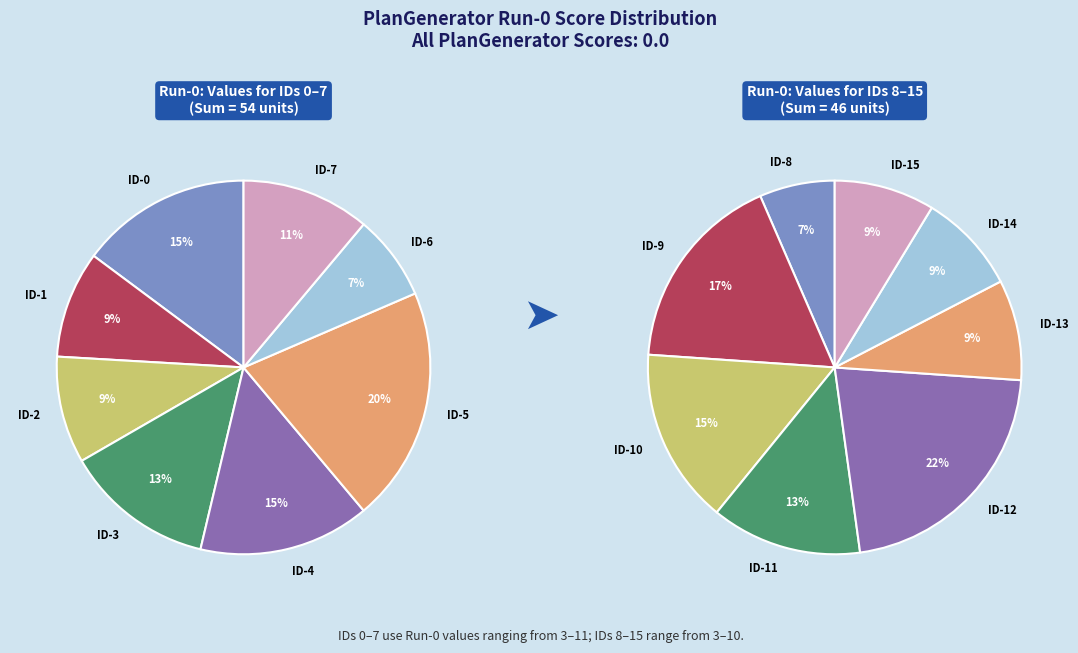

What is the ratio of the value at ID-9 to the value at ID-14?

2.0